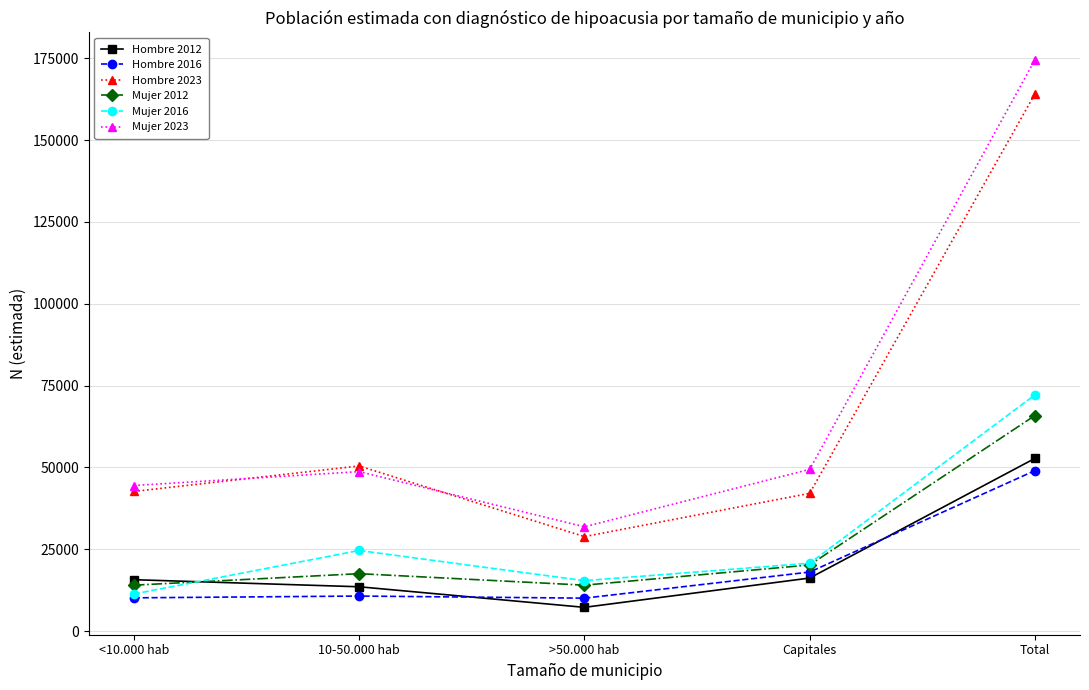

True or false: Mujer 2023 has a value of 31873 at >50.000 hab.

True